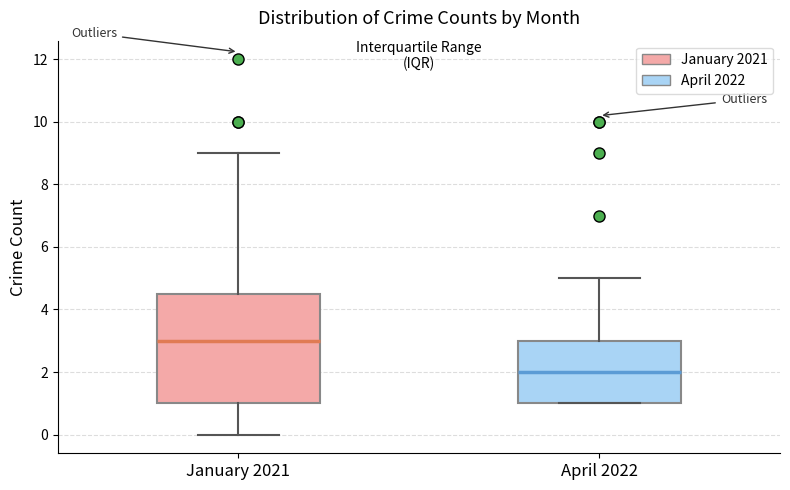

Where does the lower whisker of the box for January 2021 end on the y-axis? The values are not printed on the chart, so give them approximately, as read against the axis.

0.0